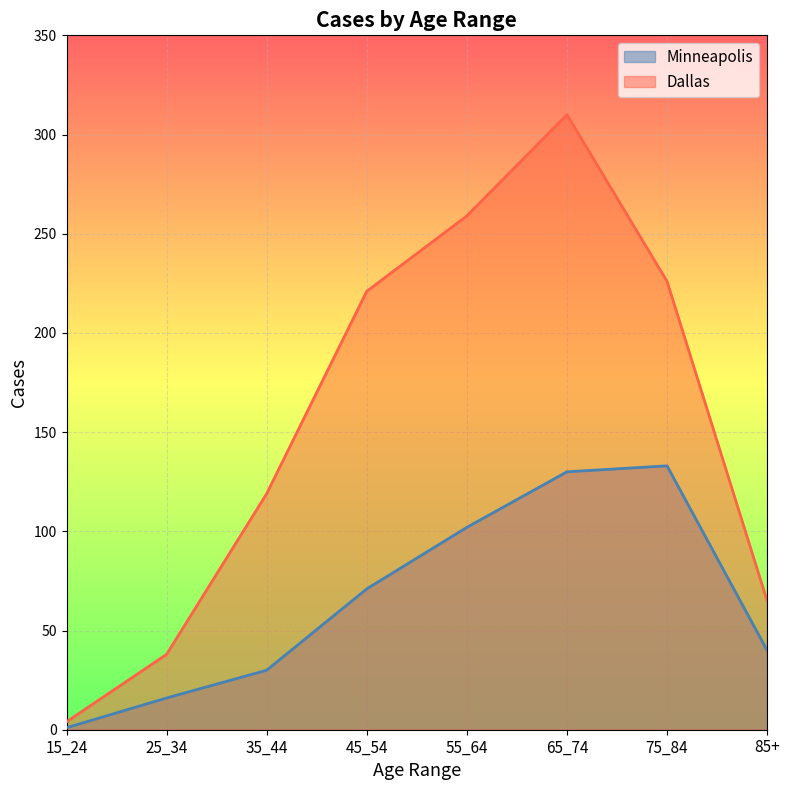

Which category has the highest value across all series?

65_74